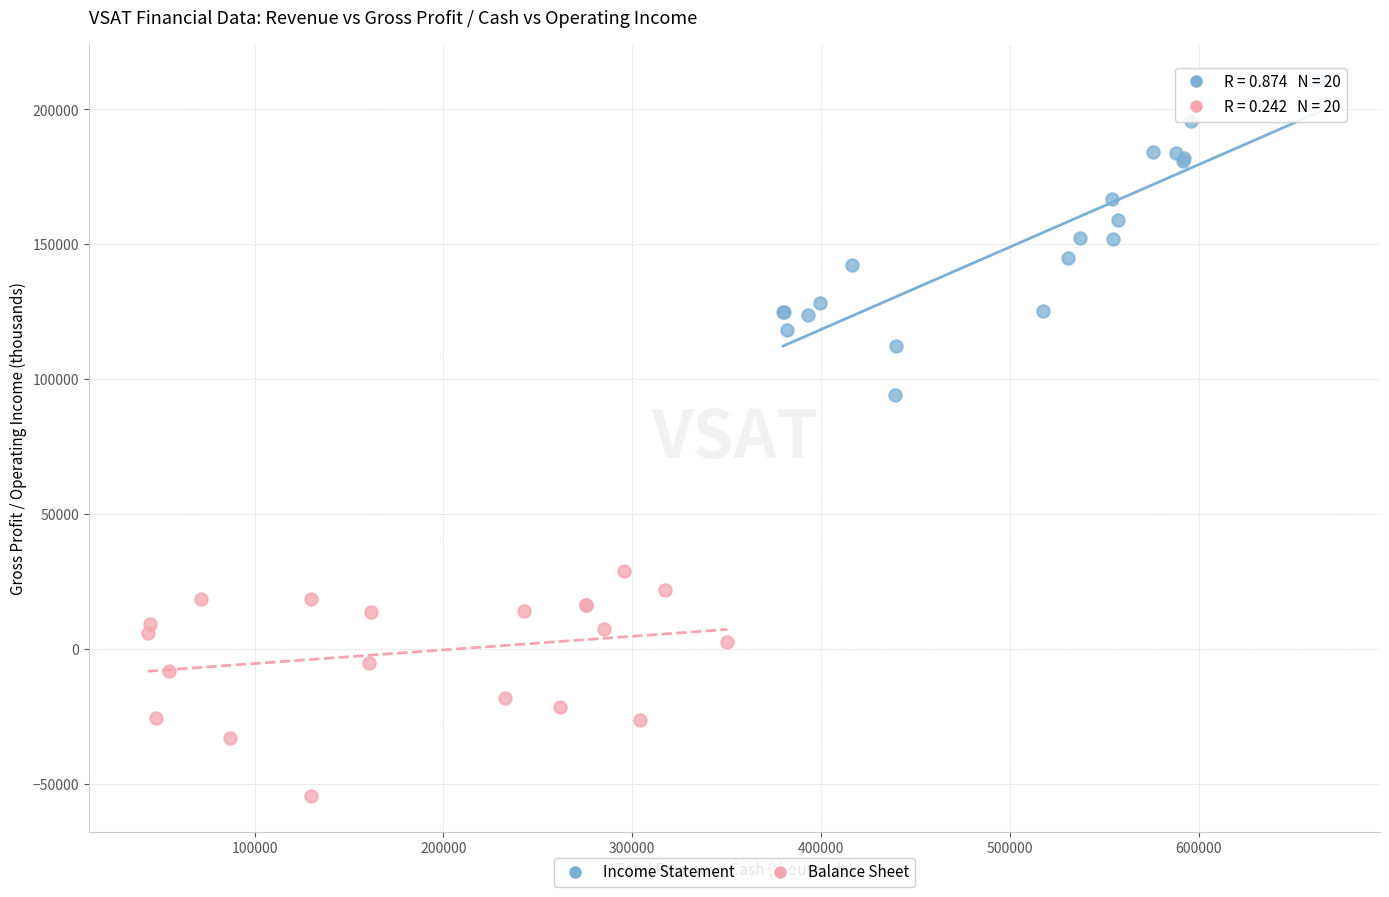

Which series contains the highest Y value?

Income Statement